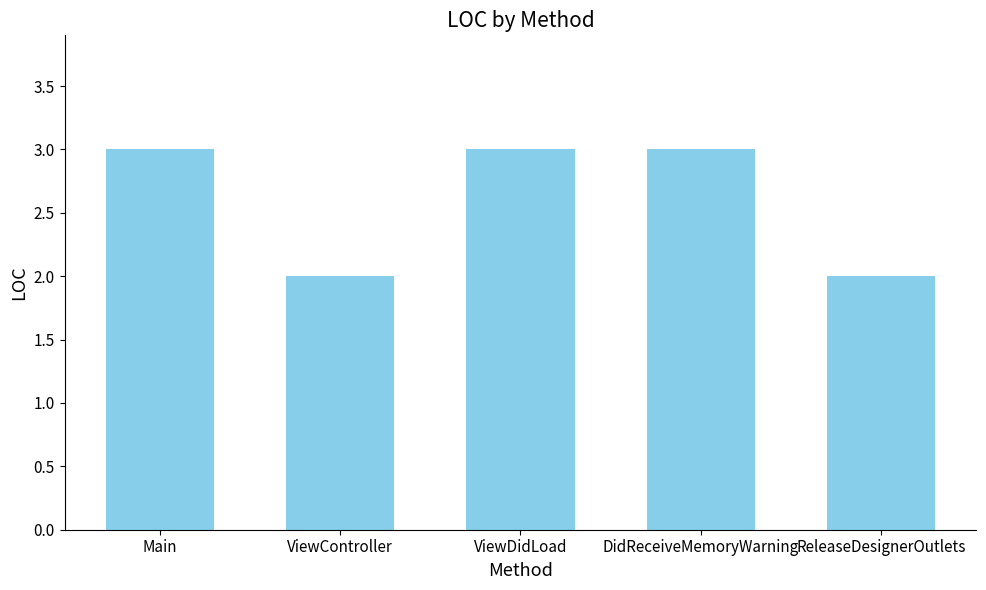

What is the maximum value shown in the chart?

3